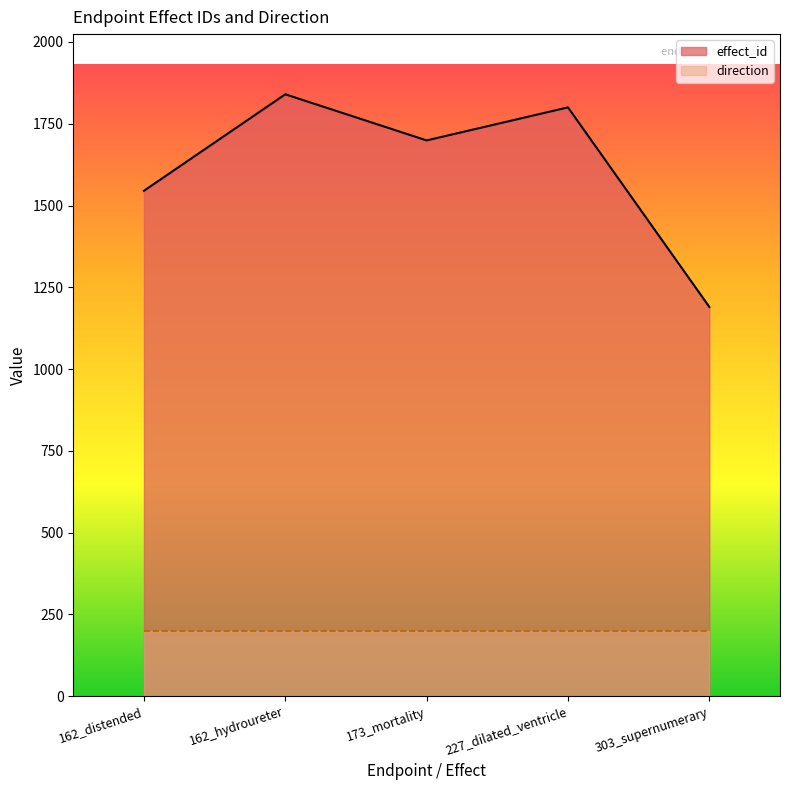

What value does the data have at 173_mortality, to the nearest 100?

1700